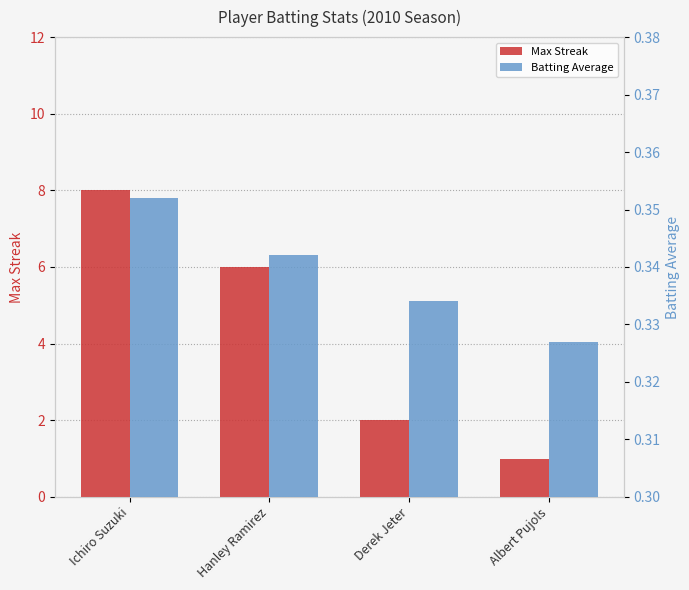

What is the value of the Max Streak bar at the 3rd from the left?

2.0